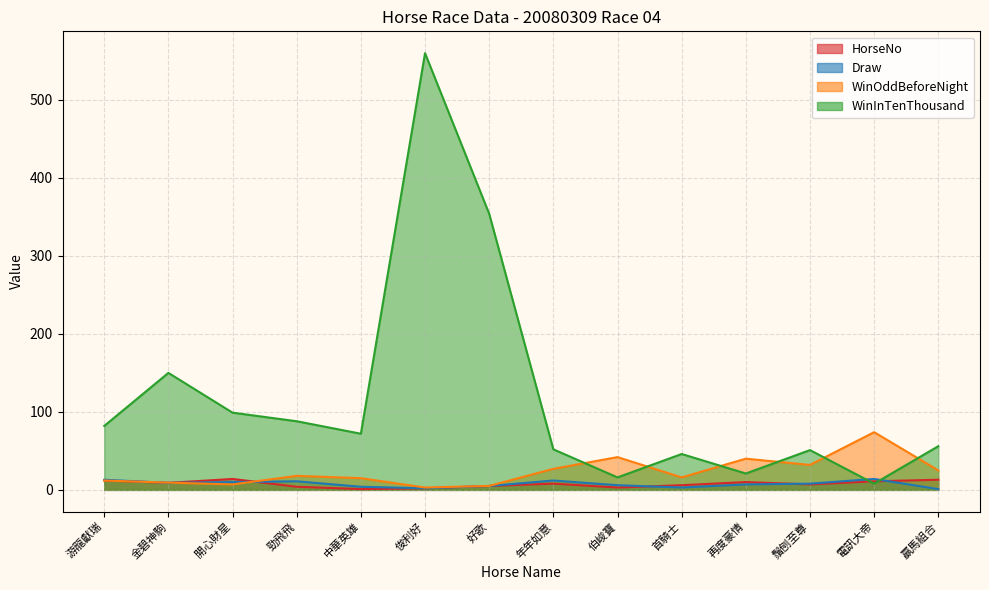

At which category does WinOddBeforeNight reach its first local valley?

開心財星